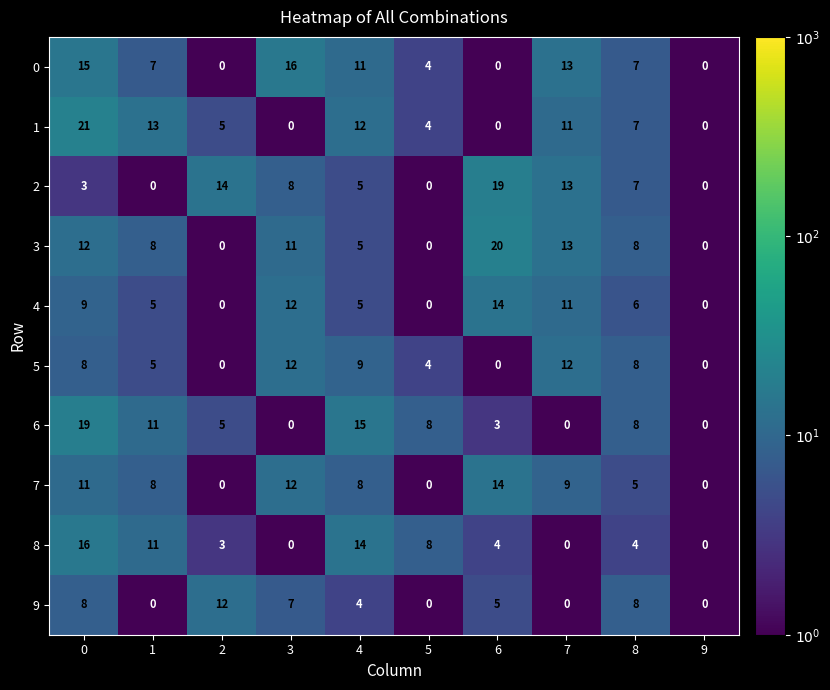

True or false: 4 has a value of 0 at 2.

True